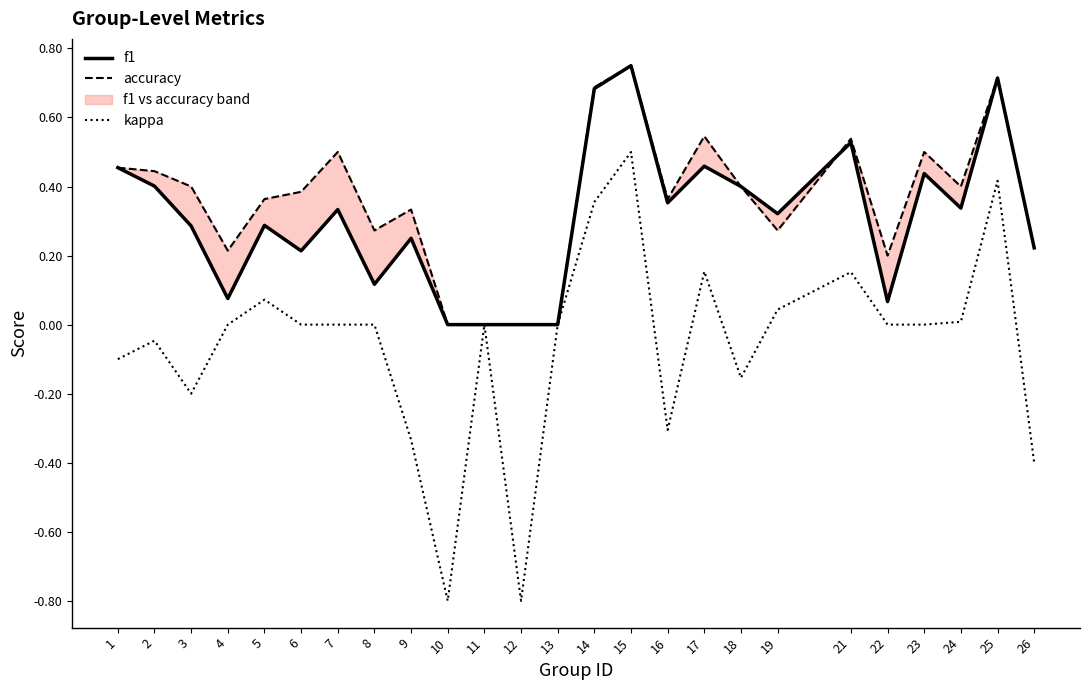

What value does the f1 series have at 18?

0.4